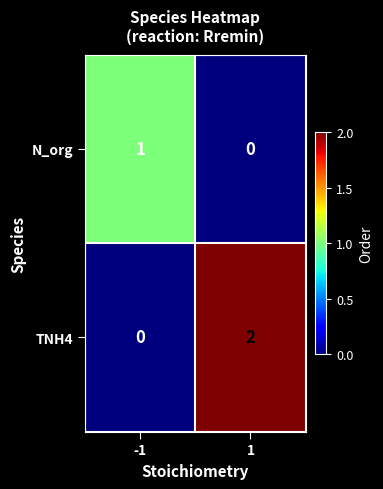

The value of N_org at -1 is 1. True or false?

True